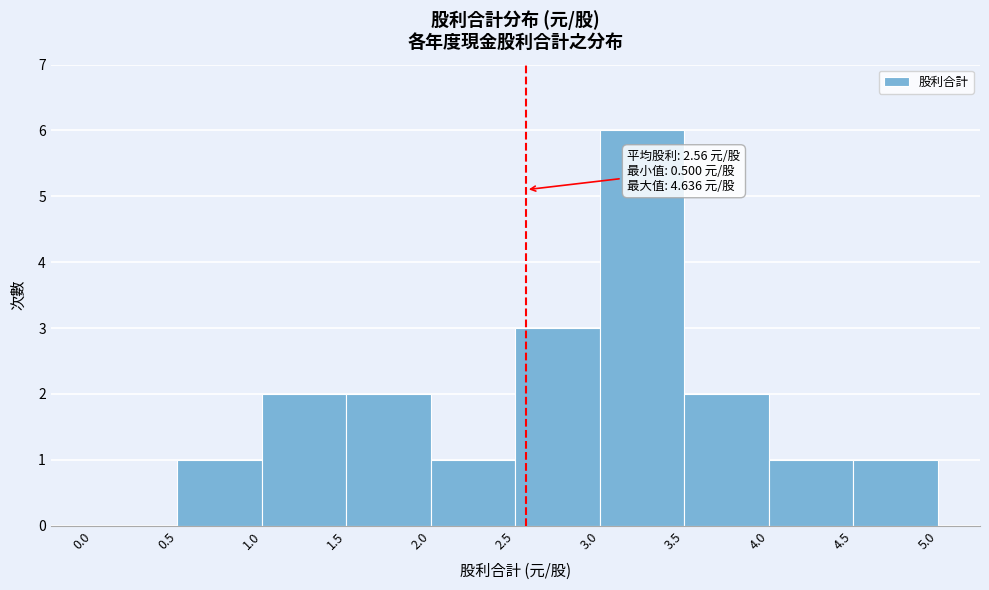

Which range on the x-axis has the tallest bar?

3.0 to 3.5